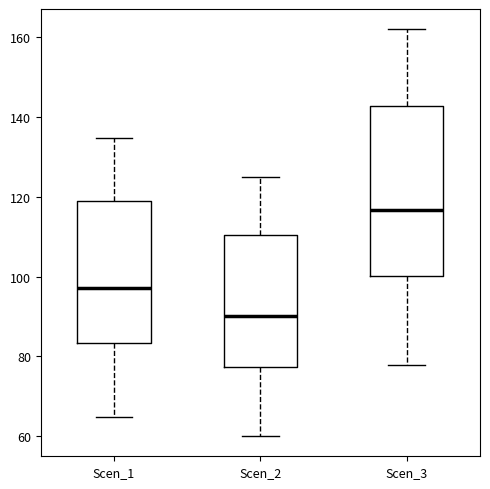

Which box has the lowest median line?

Scen_2